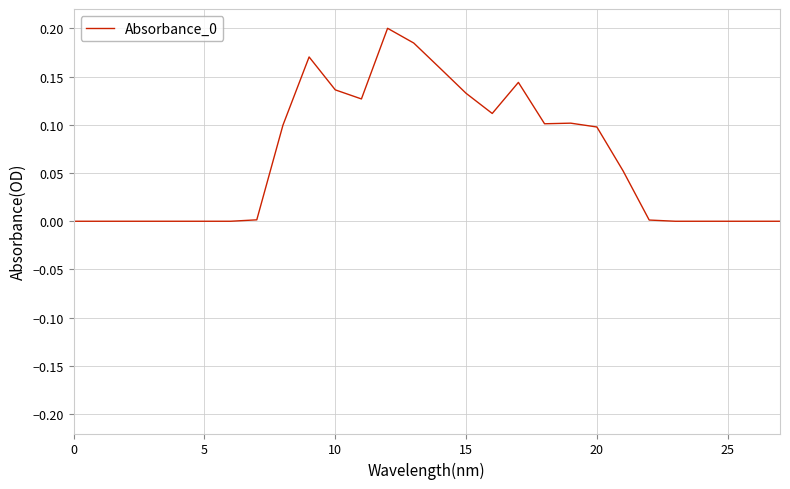

What is the label of the 9th point from the left?

8